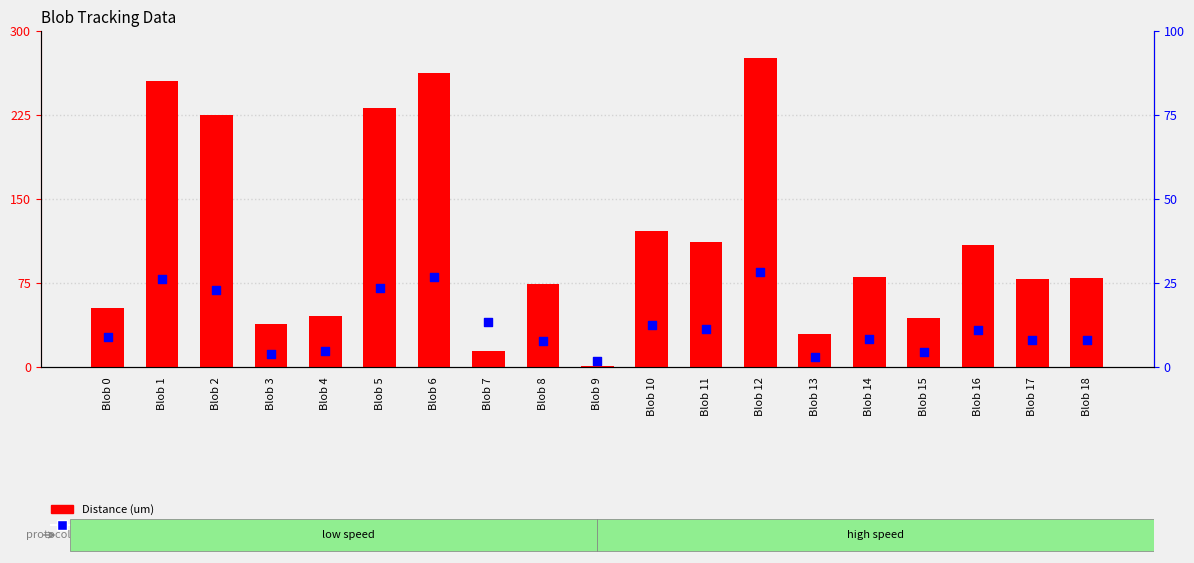

Which series contains the lowest Y value?

Distance (um)